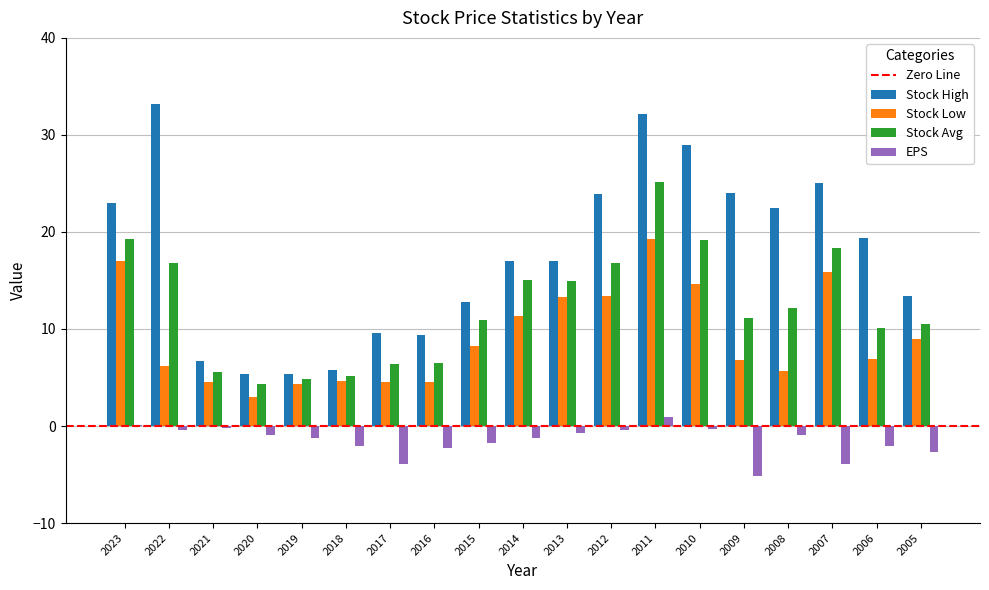

At which category is the sum across all series the highest?

2011